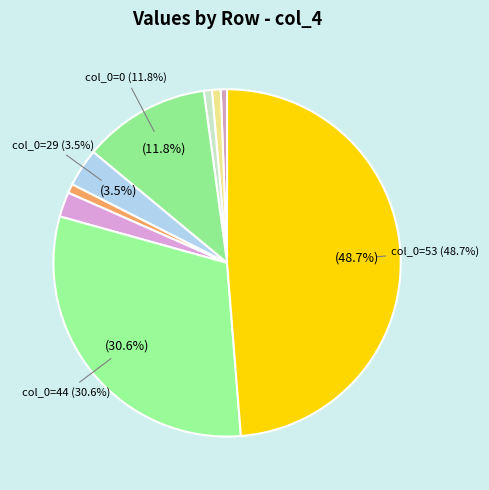

How many slices are in this pie chart?

9